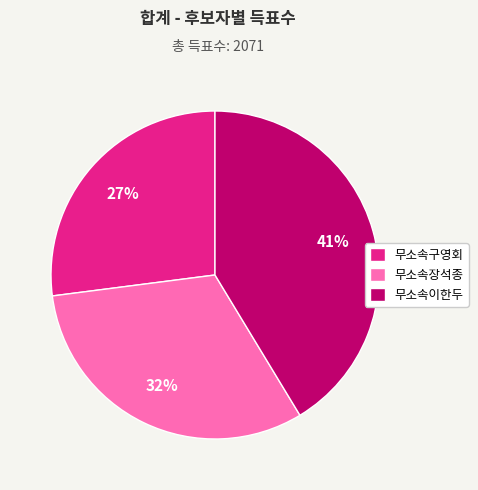

To the nearest percent, what is the combined percentage of 무소속장석종 and 무소속이한두?

73%